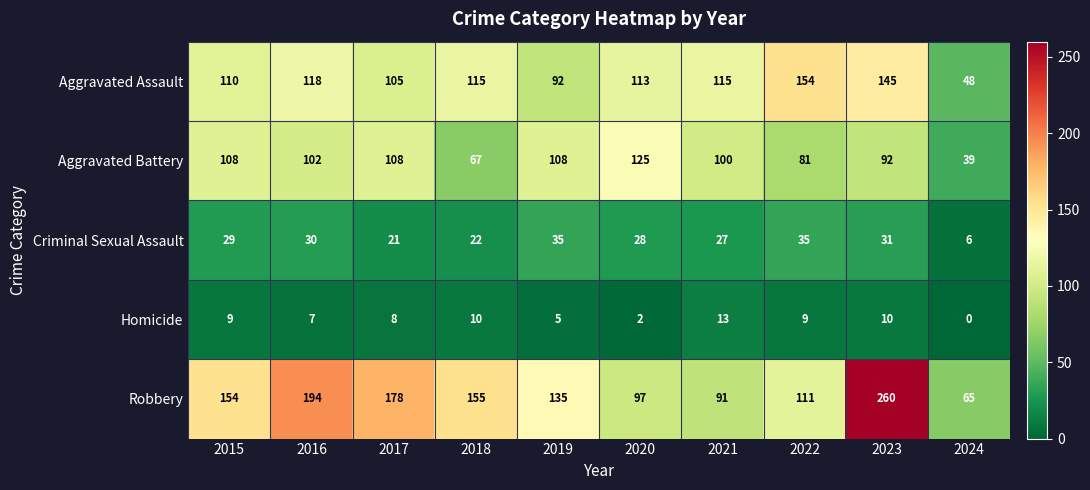

What is the average value of the Aggravated Assault series?

112